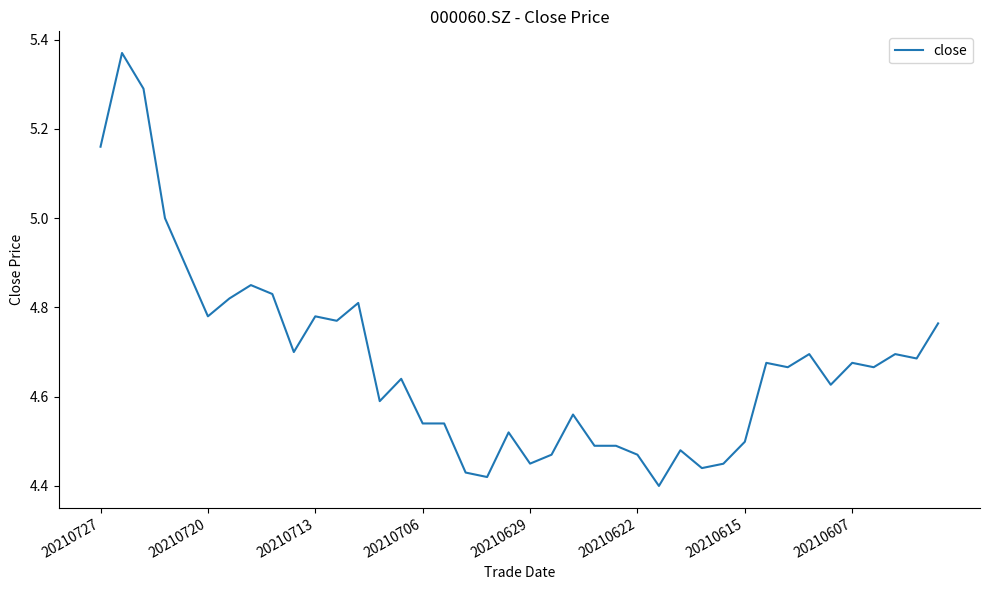

The chart shows a value of 1.1 at 20210713. True or false?

False